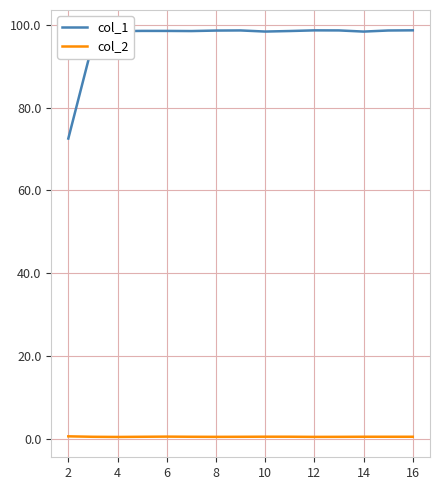

Which series has the largest range (max minus min)?

col_1